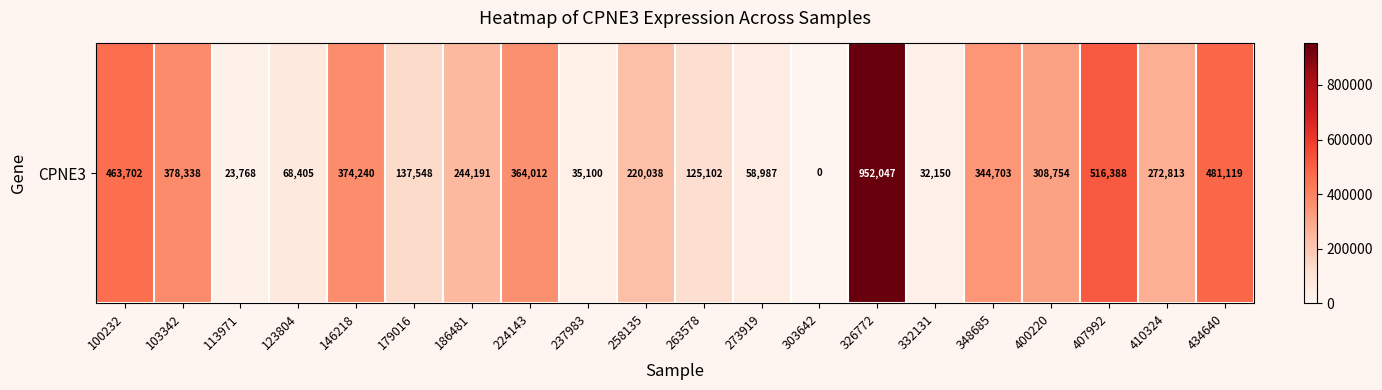

What is the difference between the values at 113971 and 186481?

220423